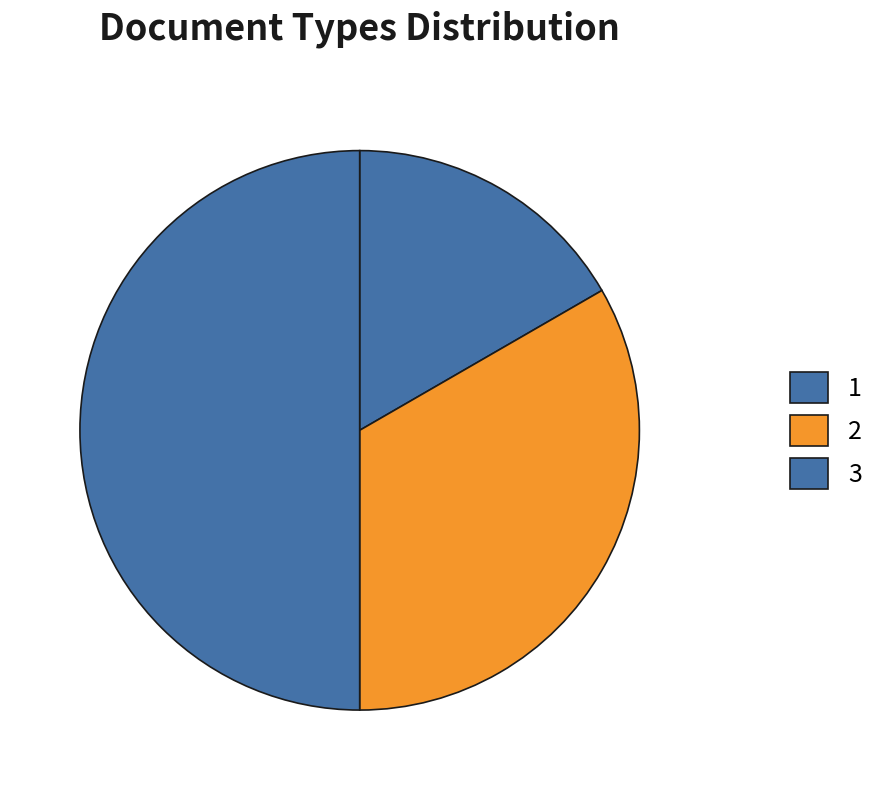

Which category has the biggest portion of the pie?

3